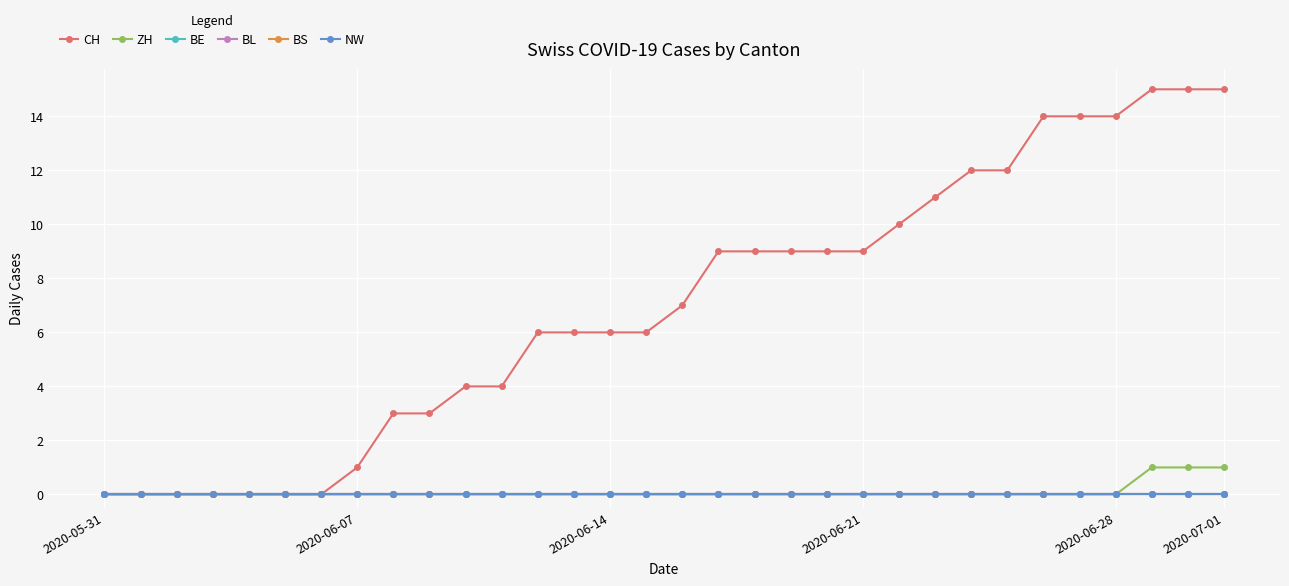

True or false: BL and NW intersect in this chart.

False